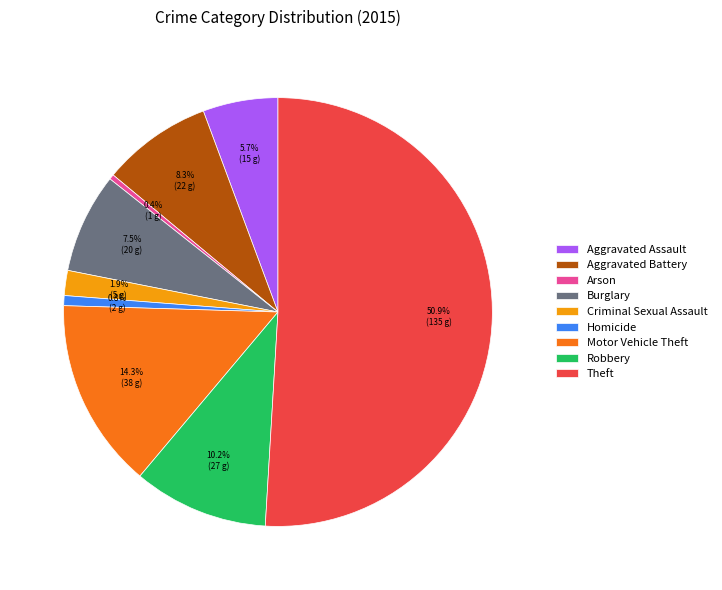

To the nearest percent, what is the average slice percentage?

11%